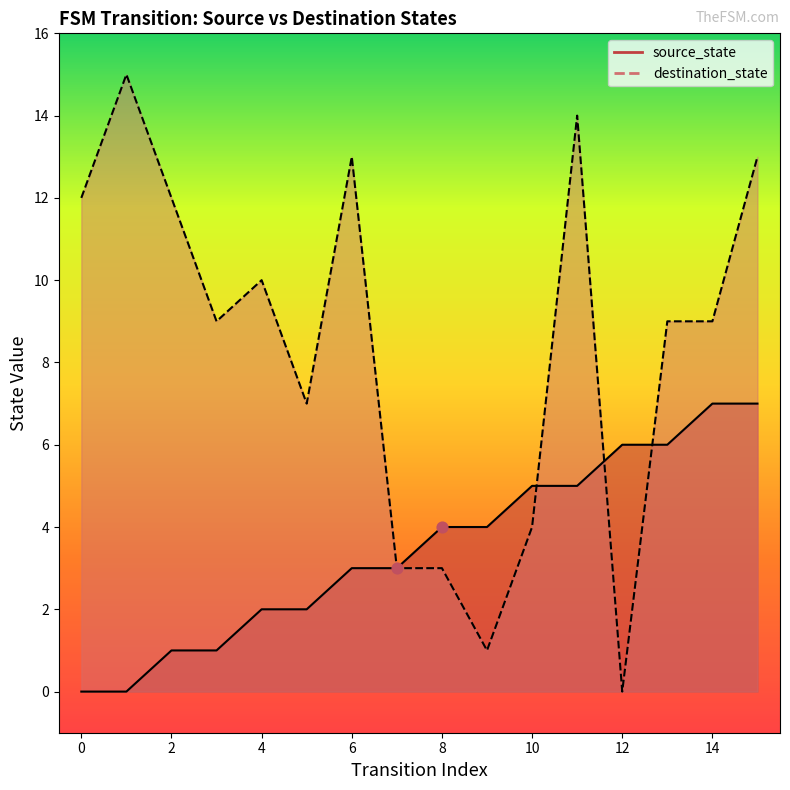

Which series has the largest Y range (max minus min)?

destination_state